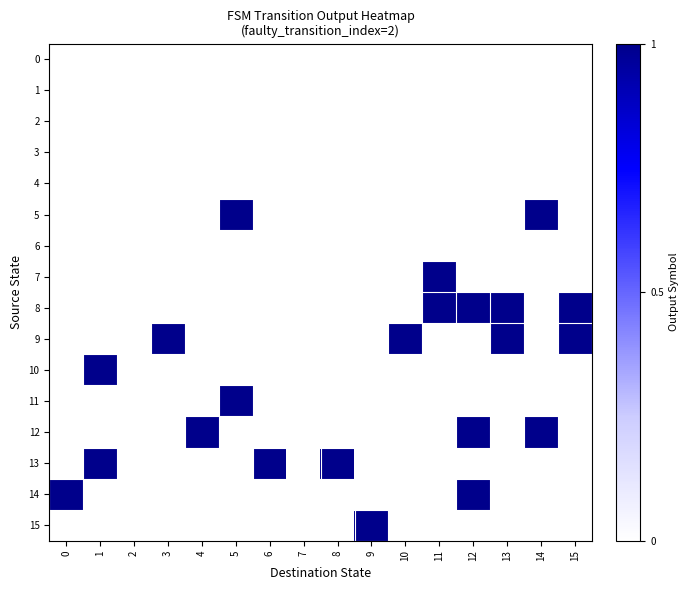

Which series changed the most between 10 and 12?

8